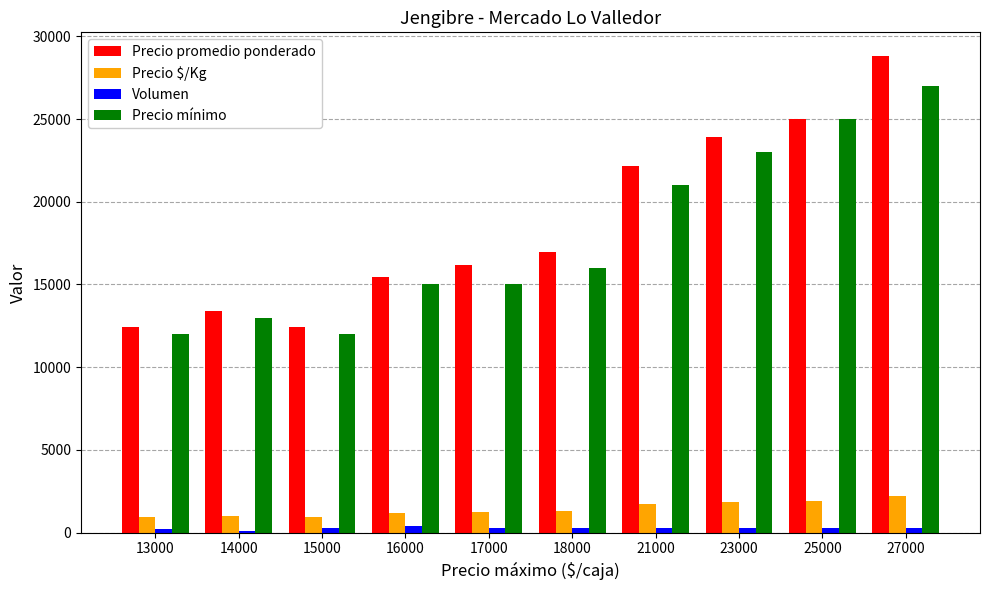

How many distinct data groups are displayed?

4